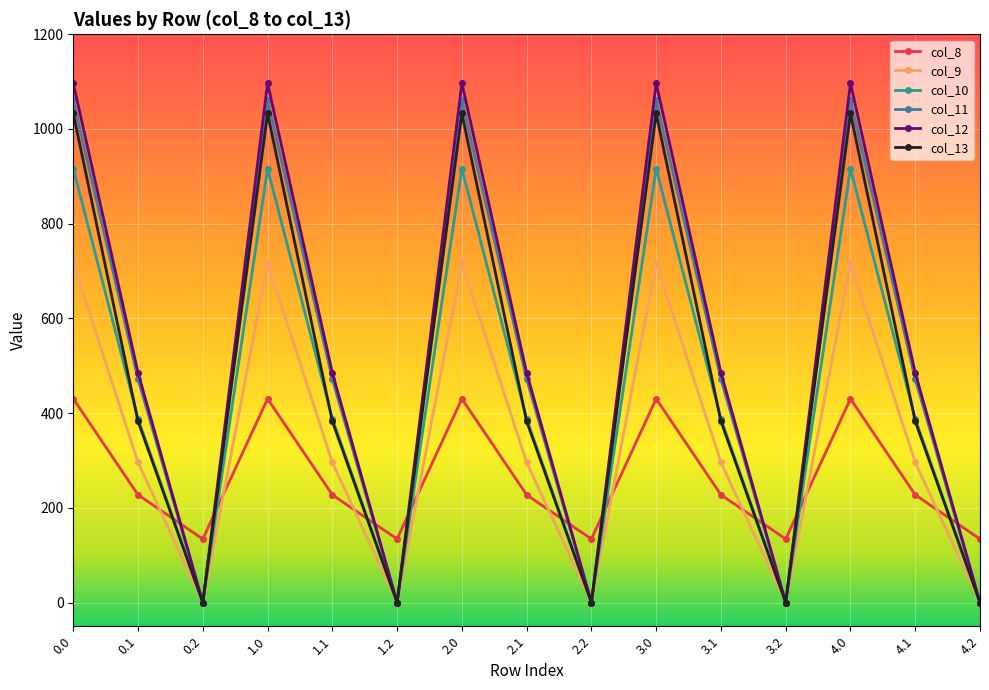

Where is the first local maximum for col_12?

1.0